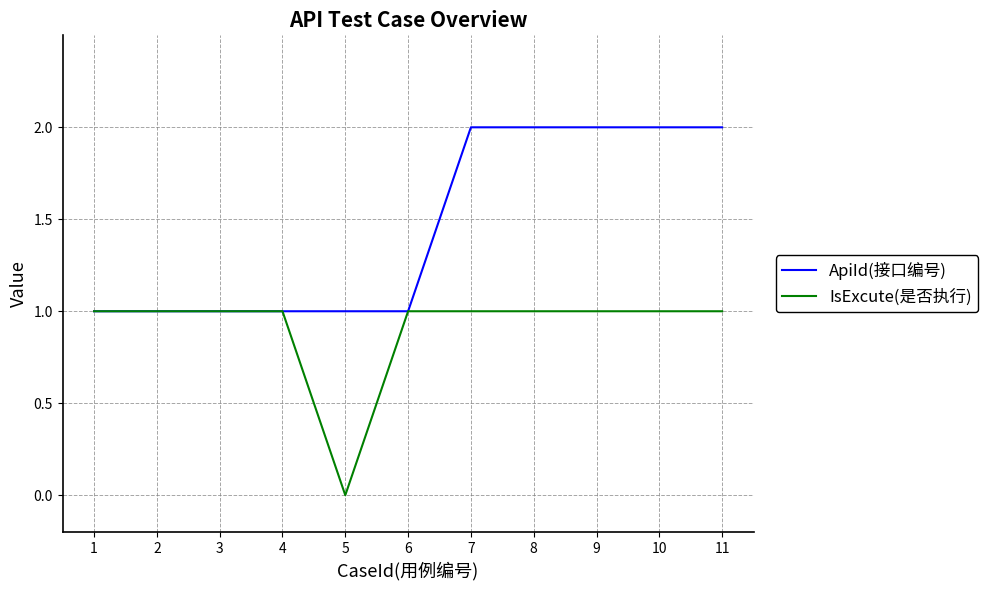

What is the sum of all ApiId(接口编号) values?

16